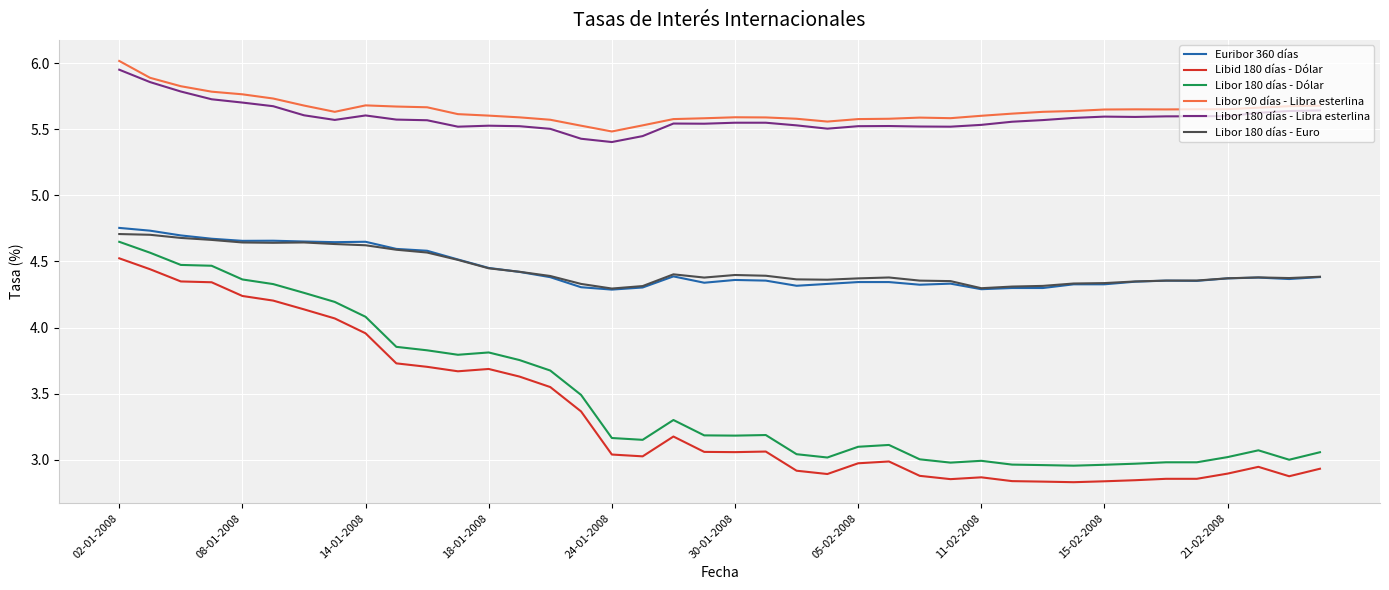

True or false: Libor 90 días - Libra esterlina and Libor 180 días - Dólar cross at least once.

False